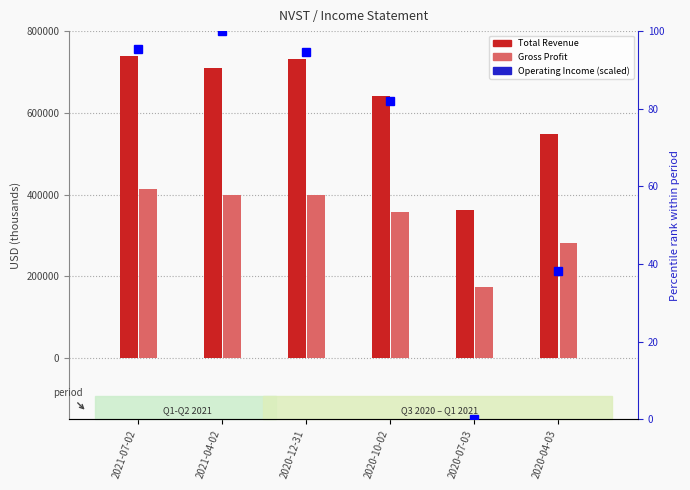

Between 2021-04-02 and 2020-12-31, which series saw the biggest shift?

Total Revenue